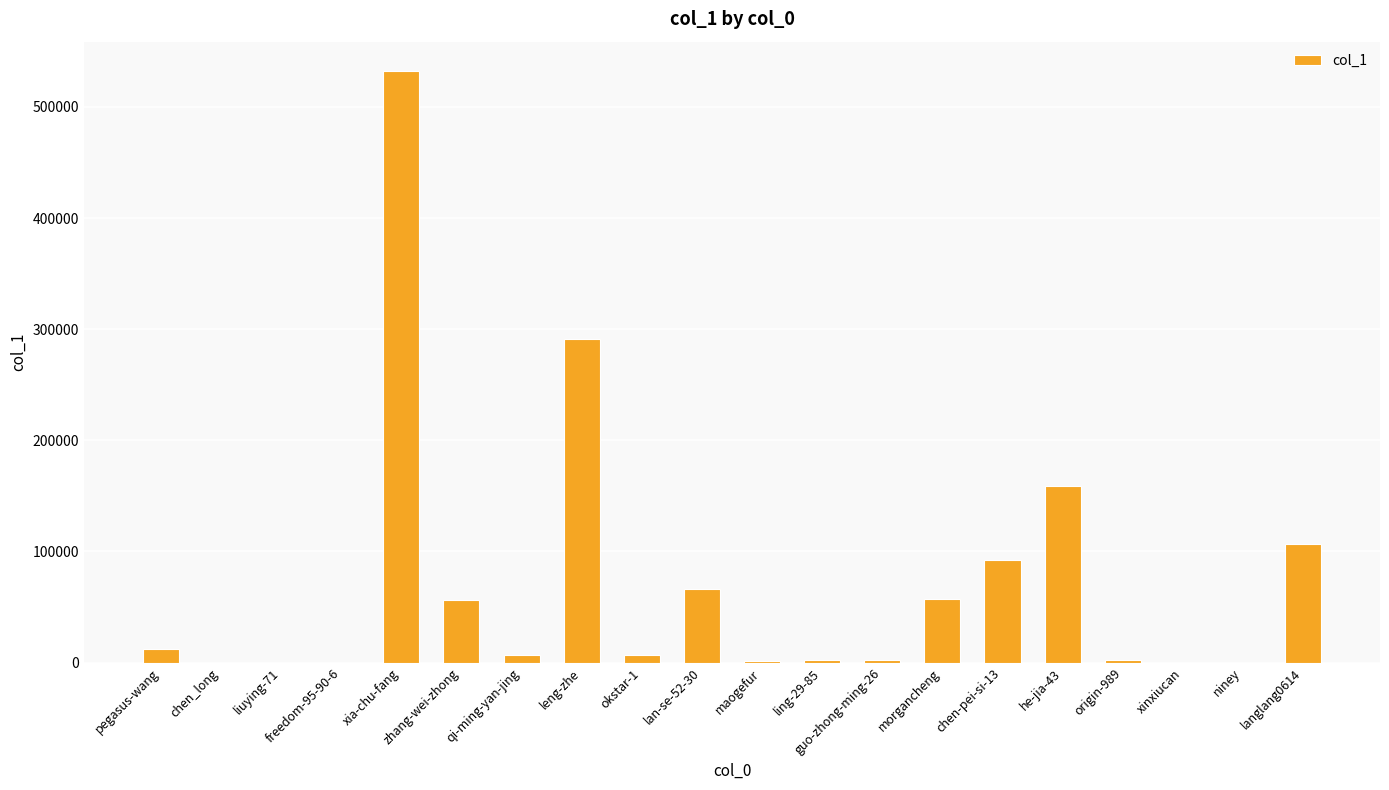

How many distinct data groups are displayed?

1